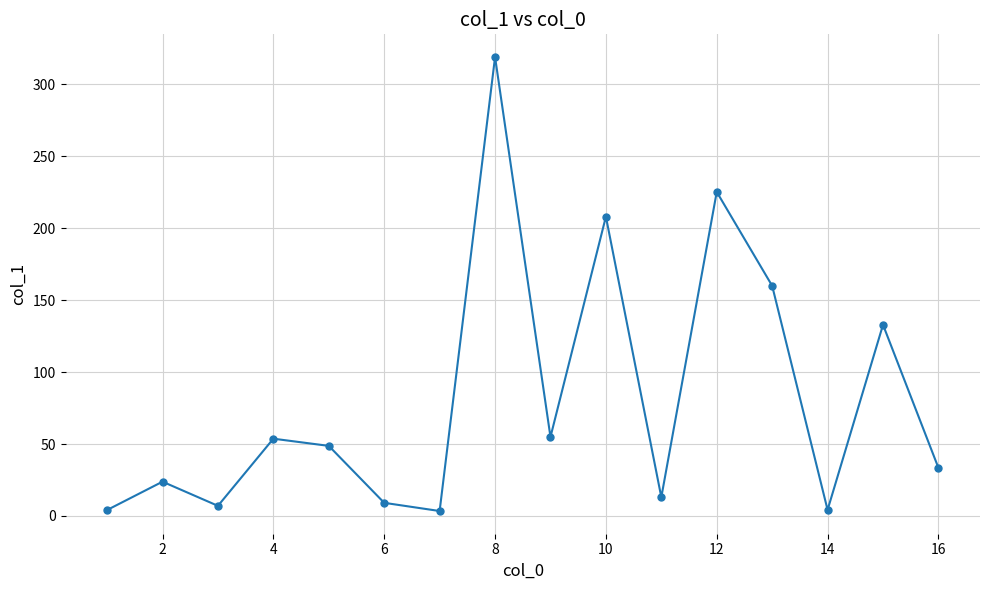

How many points are higher than both their immediate neighbors (excluding endpoints)?

6